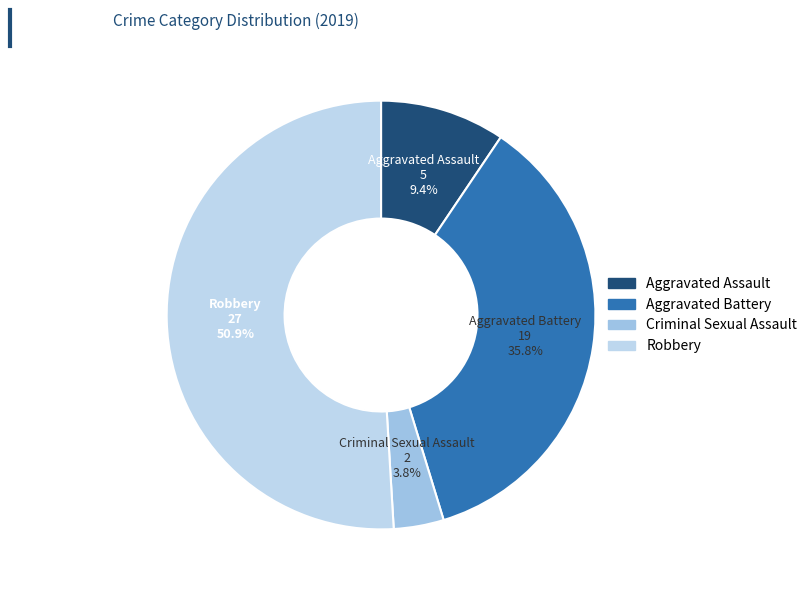

What is the ratio of the value at Robbery to the value at Aggravated Assault?

5.4